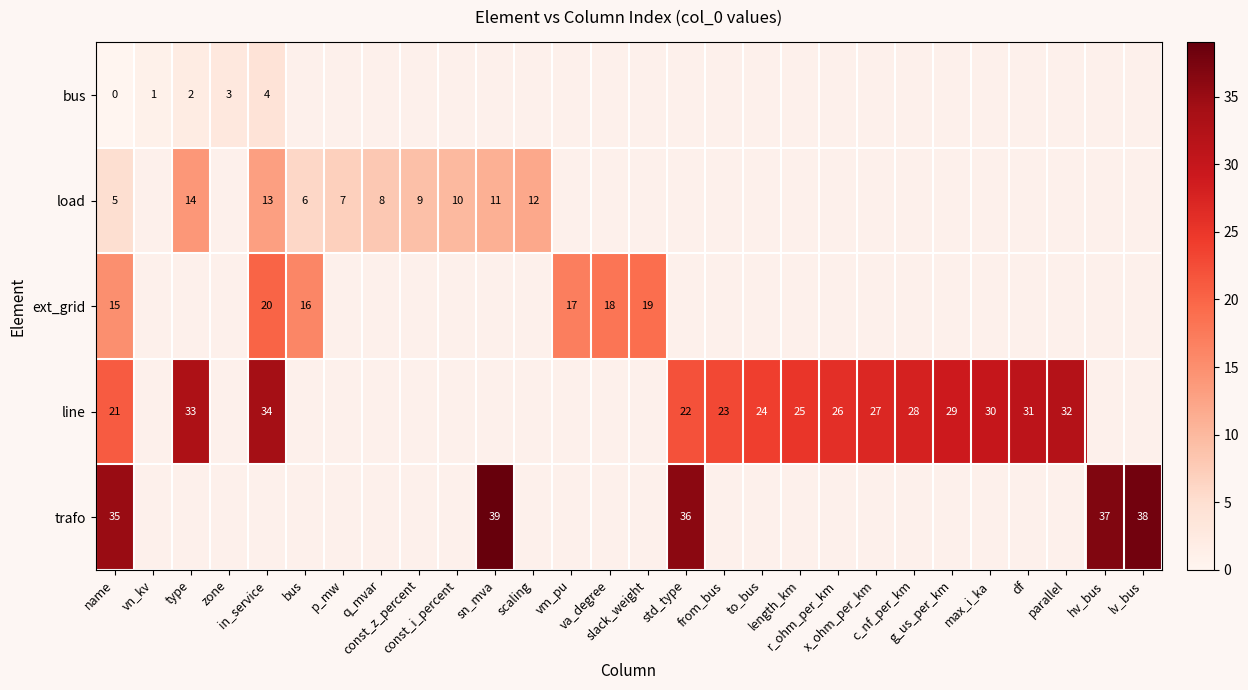

Rank the series by their maximum value, from lowest to highest.

row_0, row_1, row_2, row_3, row_4